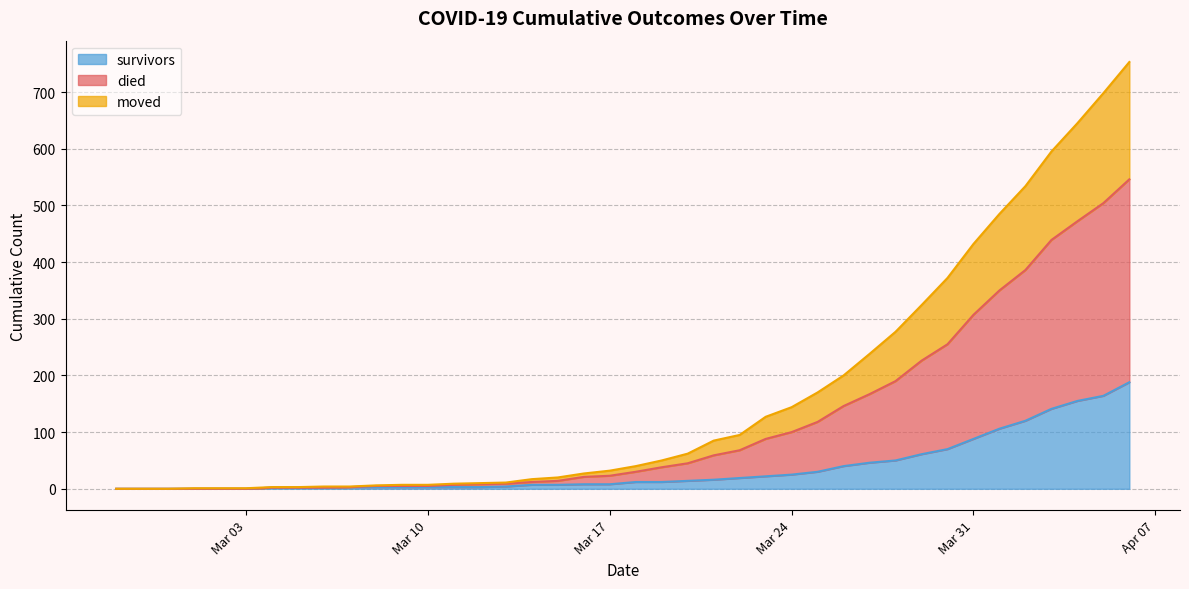

At which category is the sum across all series the highest?

2020-04-06